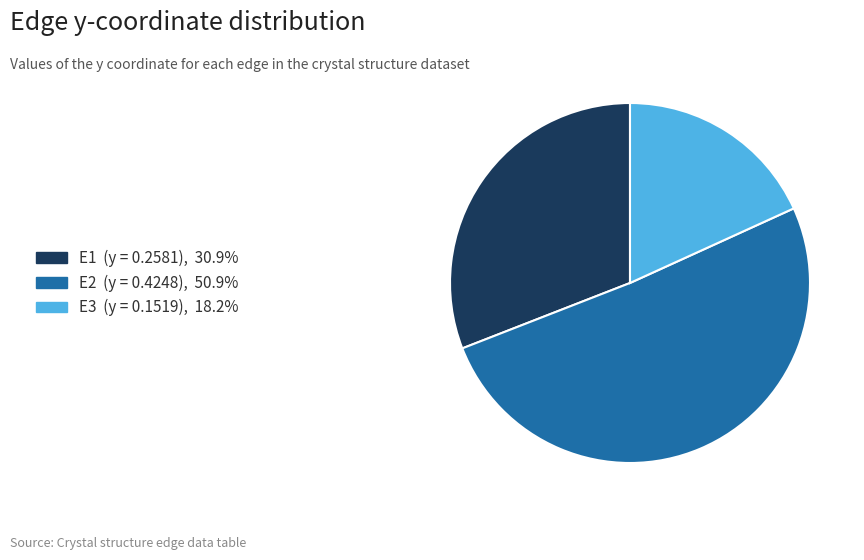

Is there any slice that represents more than half of the pie?

Yes